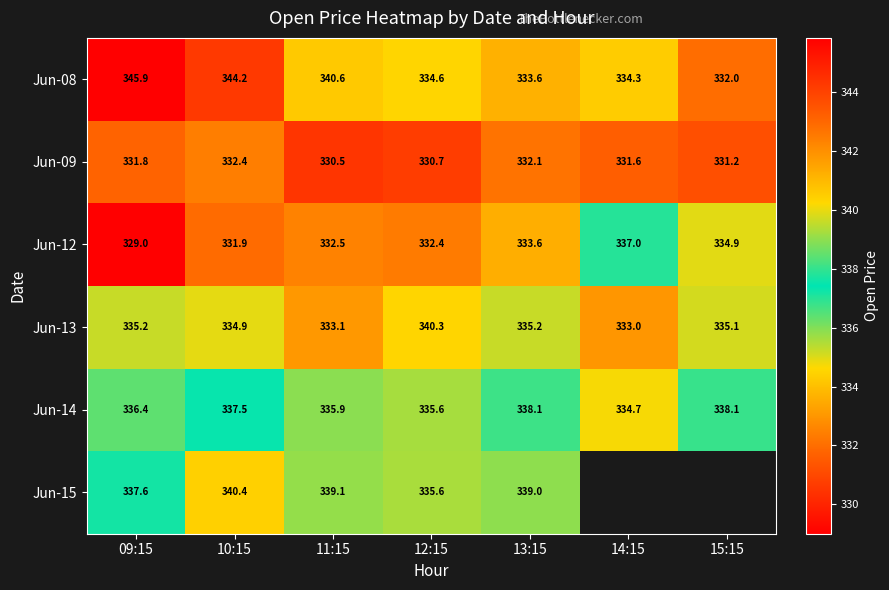

Where does the Jun-08 series first go above 334?

09:15